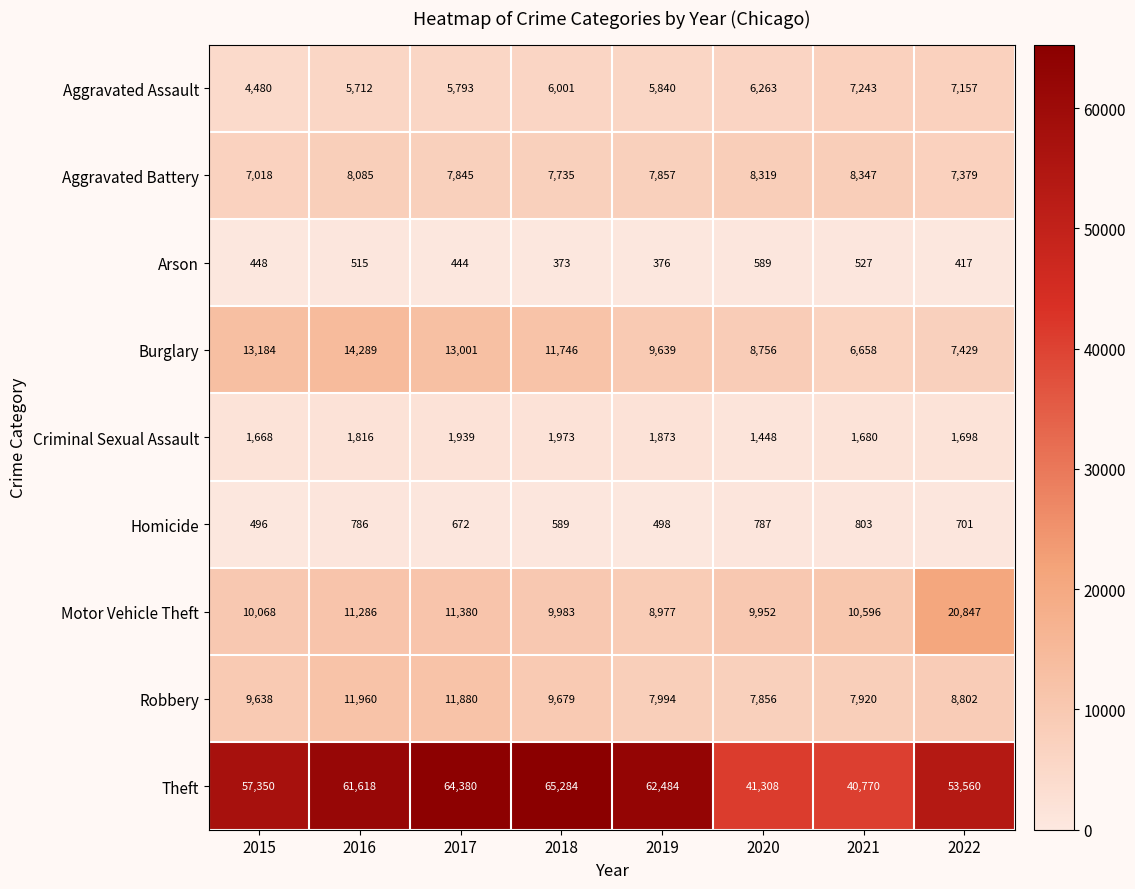

Count the number of categories in the chart.

8